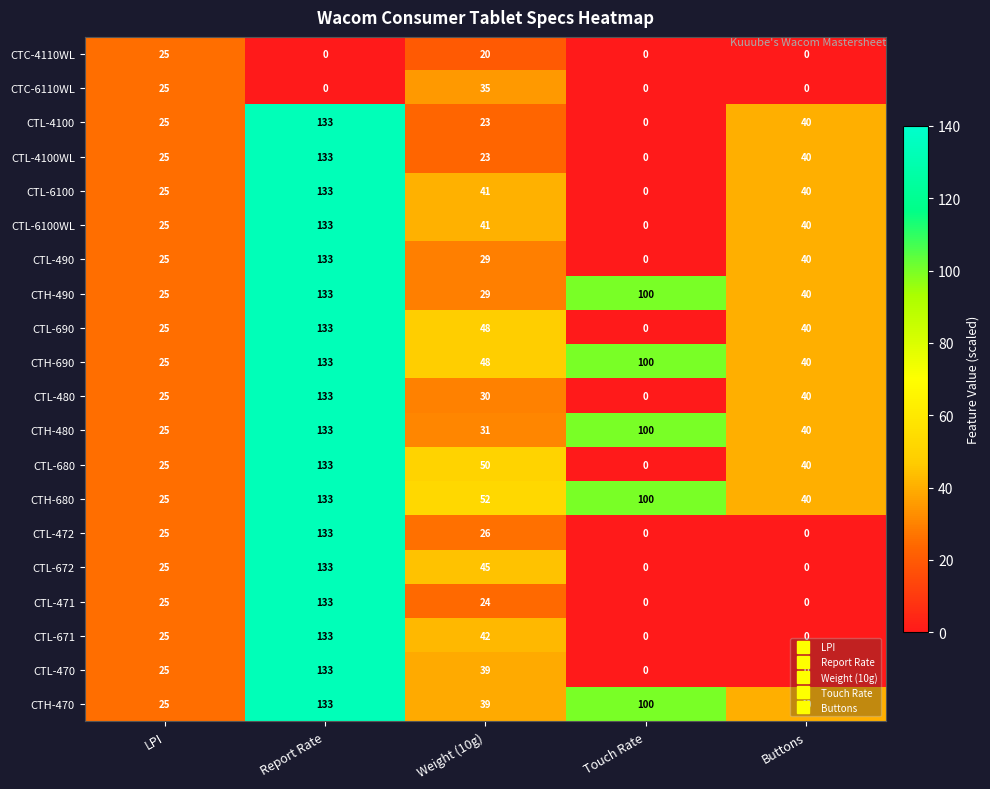

Rank the categories by CTL-6100WL value from highest to lowest.

Report Rate, Weight (10g), Buttons, LPI, Touch Rate